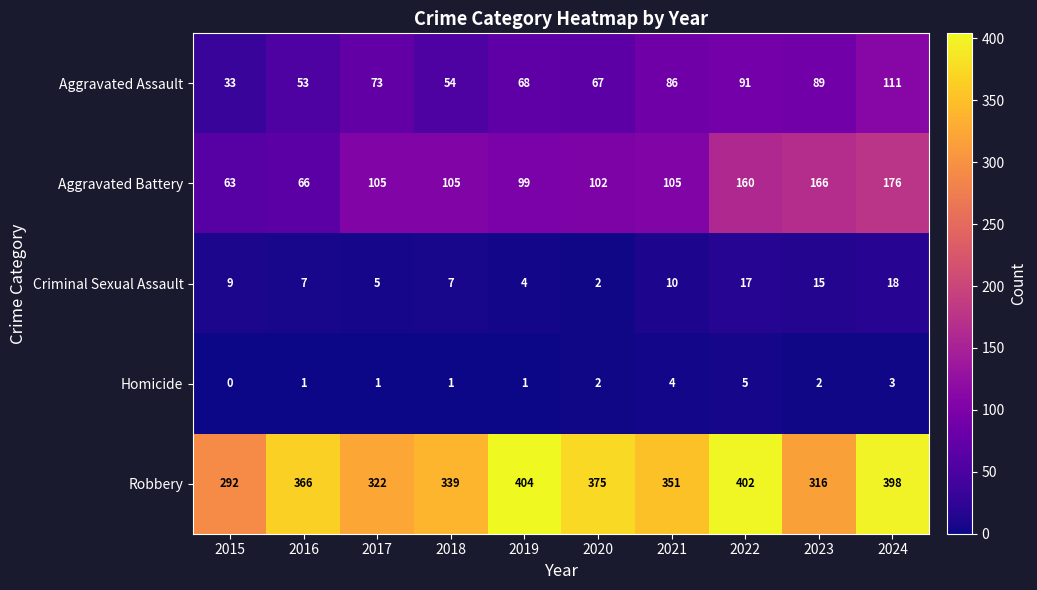

What is the sum of all Aggravated Assault values?

725